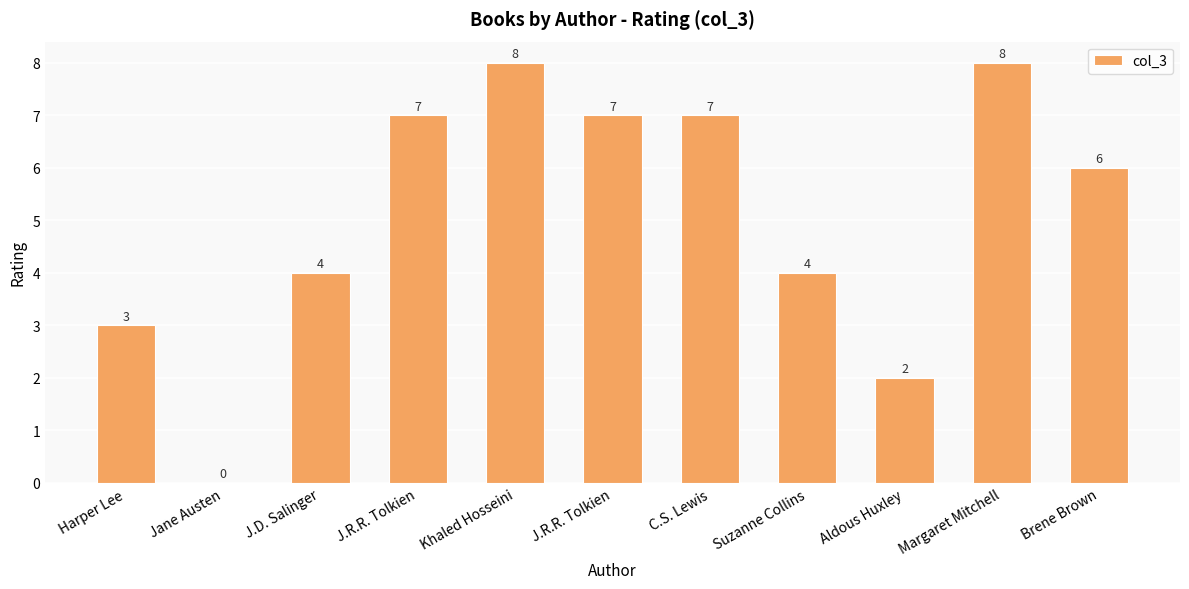

How many values are above zero?

10